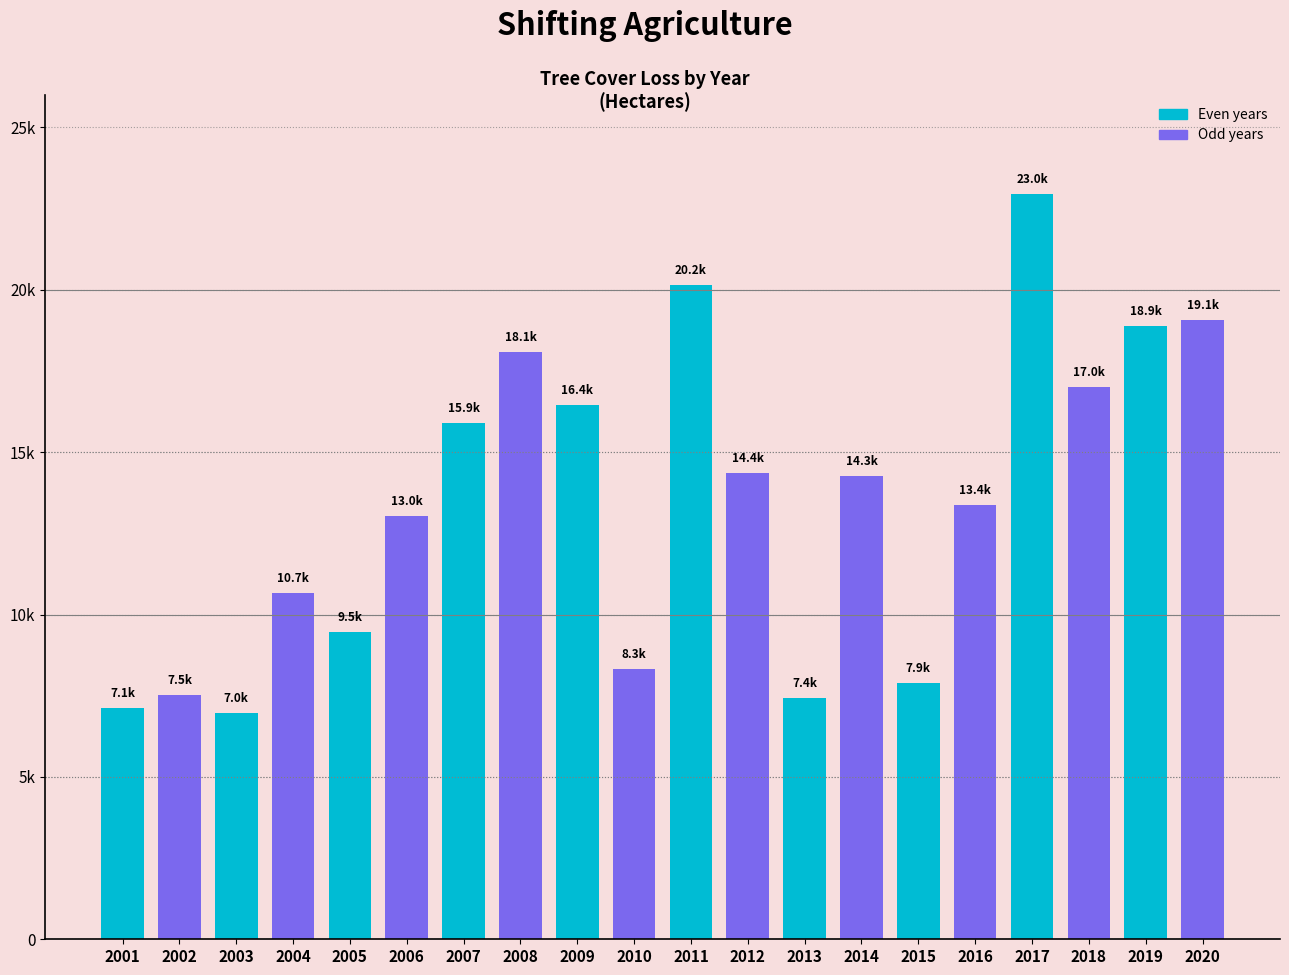

True or false: the data shows 15899.4 at 2007.

True